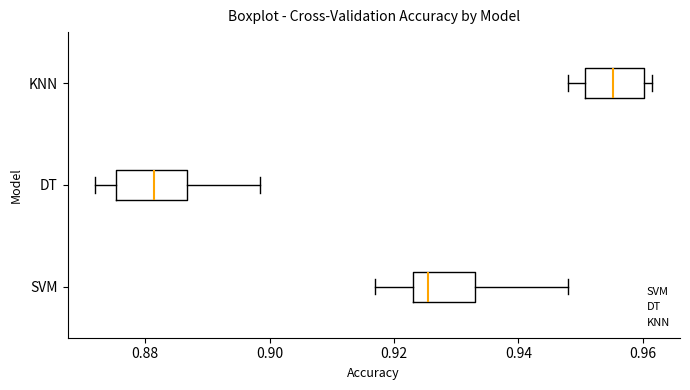

Where does the right whisker of the box for DT end on the x-axis? The values are not printed on the chart, so give them approximately, as read against the axis.

0.898